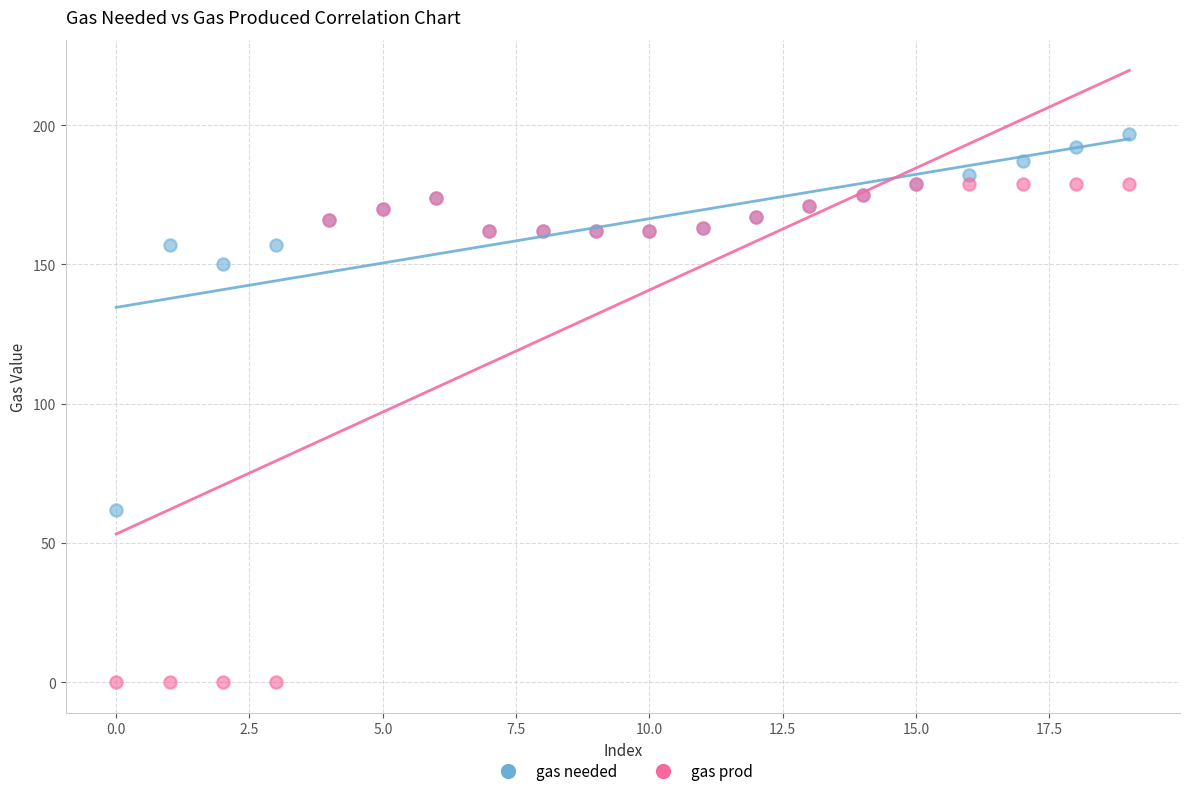

Which series contains the lowest Y value?

gas prod